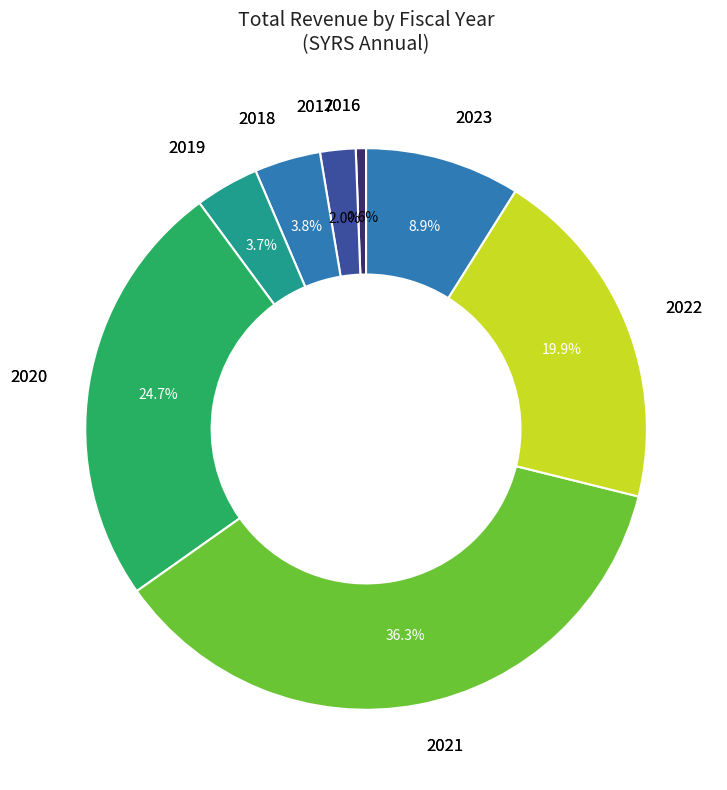

How many slices are in this pie chart?

8